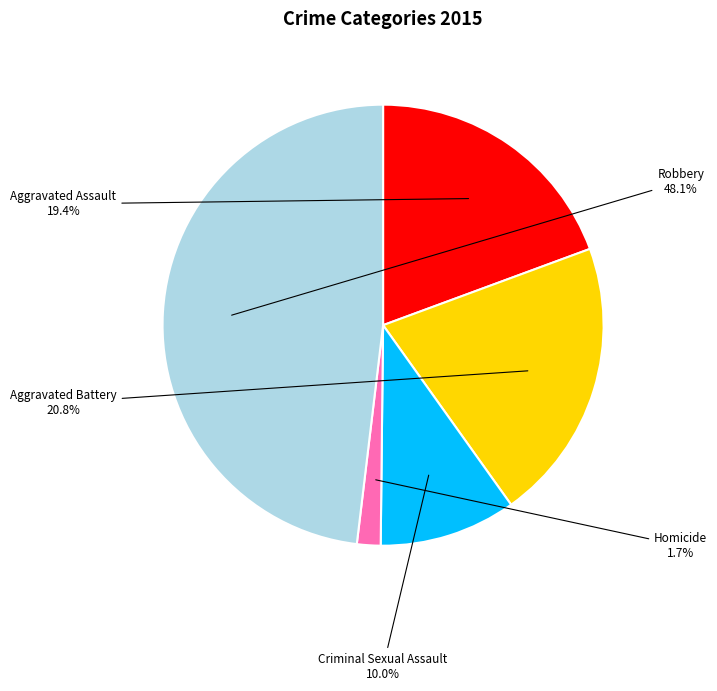

How many segments does this pie chart have?

5